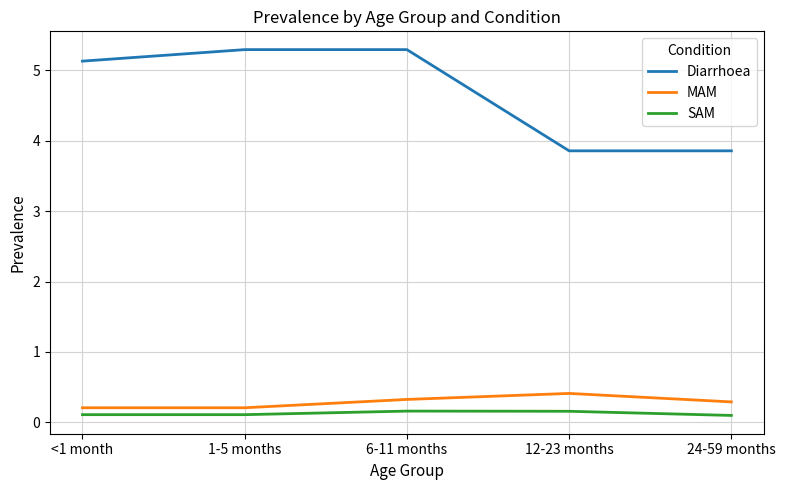

Reading left to right, list all the values displayed in this chart.

Diarrhoea: <1 month=5.1	1-5 months=5.3	6-11 months=5.3	12-23 months=3.9	24-59 months=3.9
MAM: <1 month=0.2	1-5 months=0.2	6-11 months=0.3	12-23 months=0.4	24-59 months=0.3
SAM: <1 month=0.1	1-5 months=0.1	6-11 months=0.2	12-23 months=0.2	24-59 months=0.1